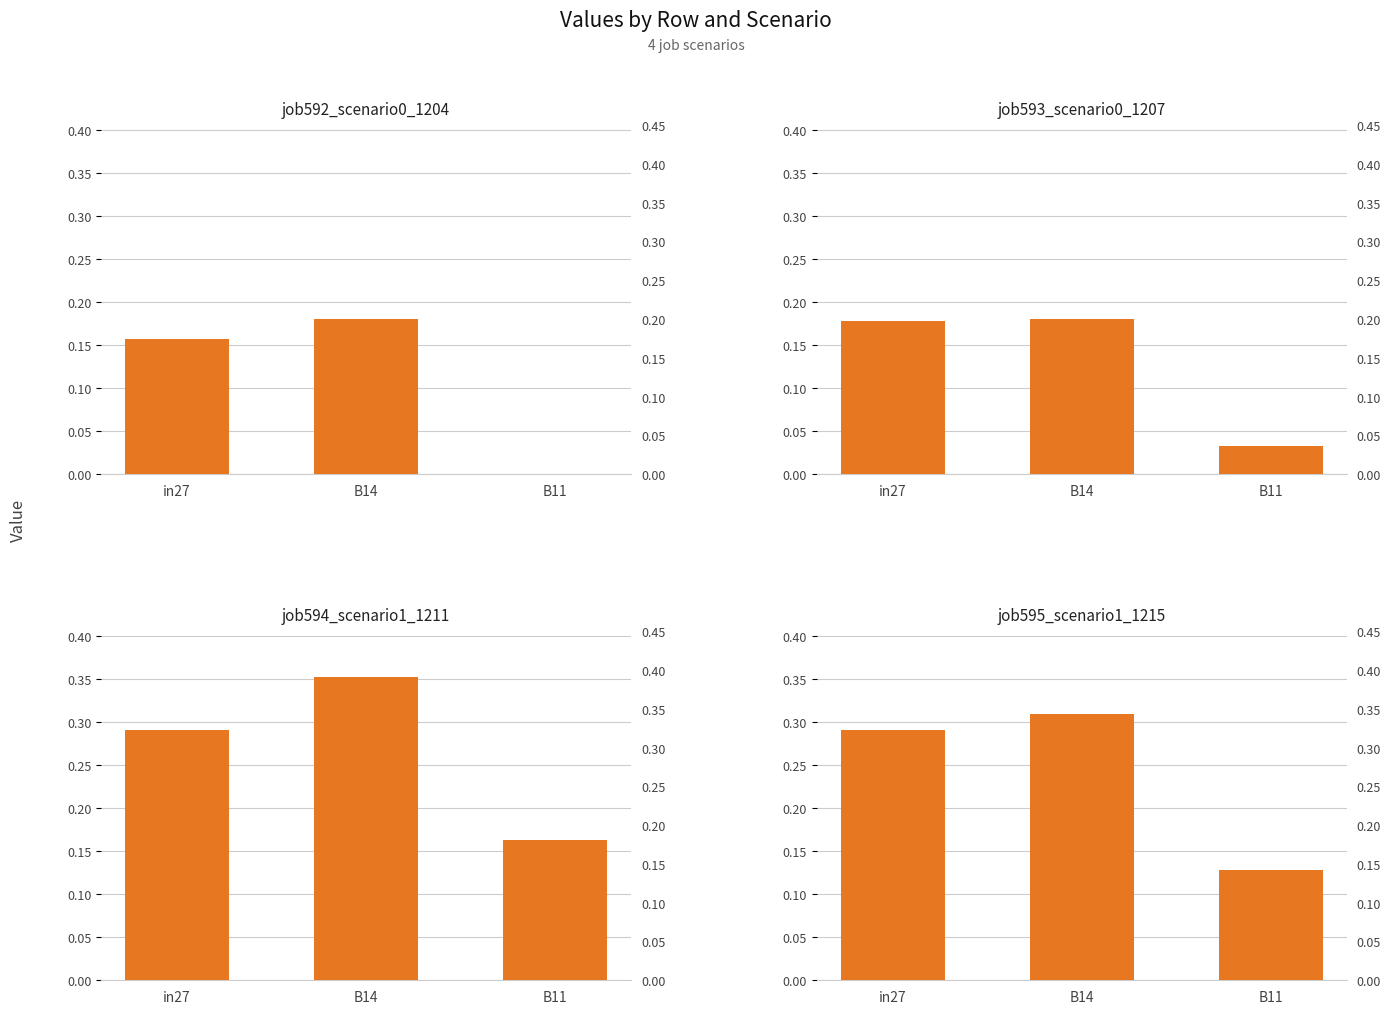

What is the label of the 3rd bar from the left?

B11